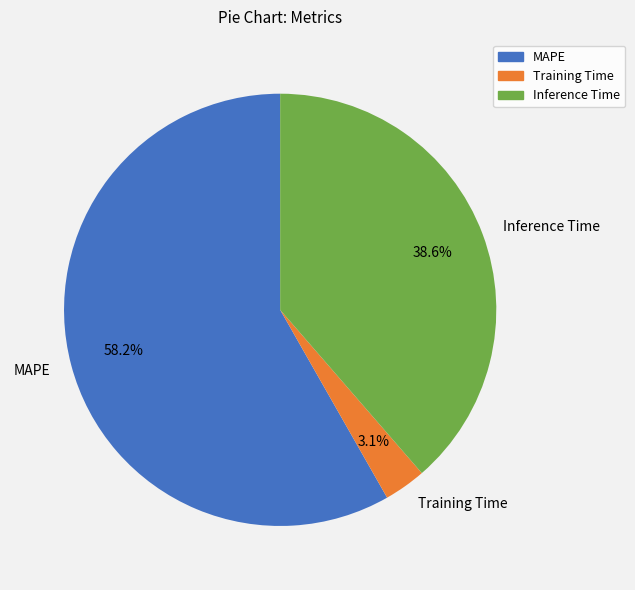

The Training Time slice represents 12% of the pie. True or false?

False